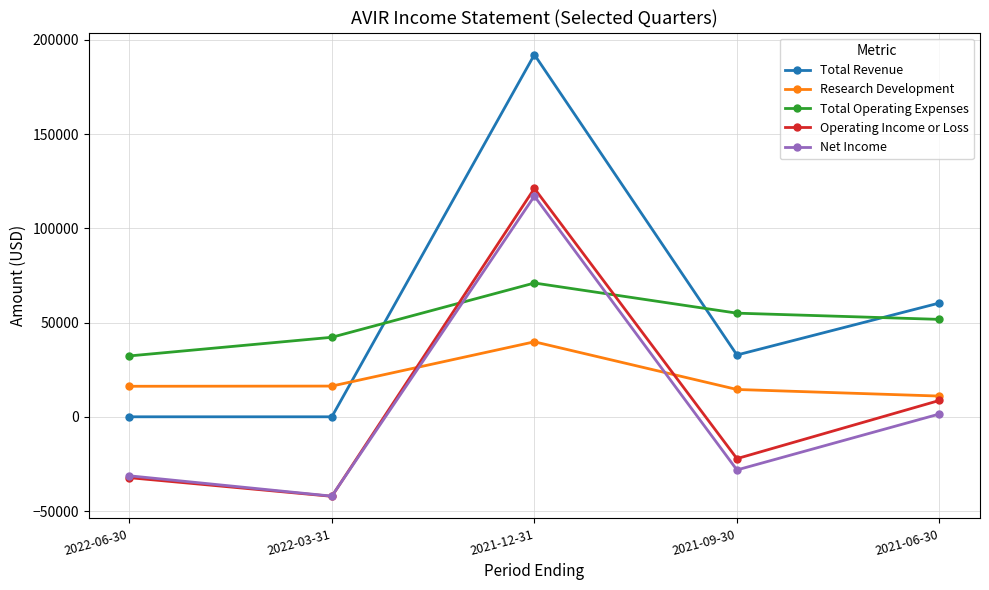

What is the highest value of the Research Development series?

39800